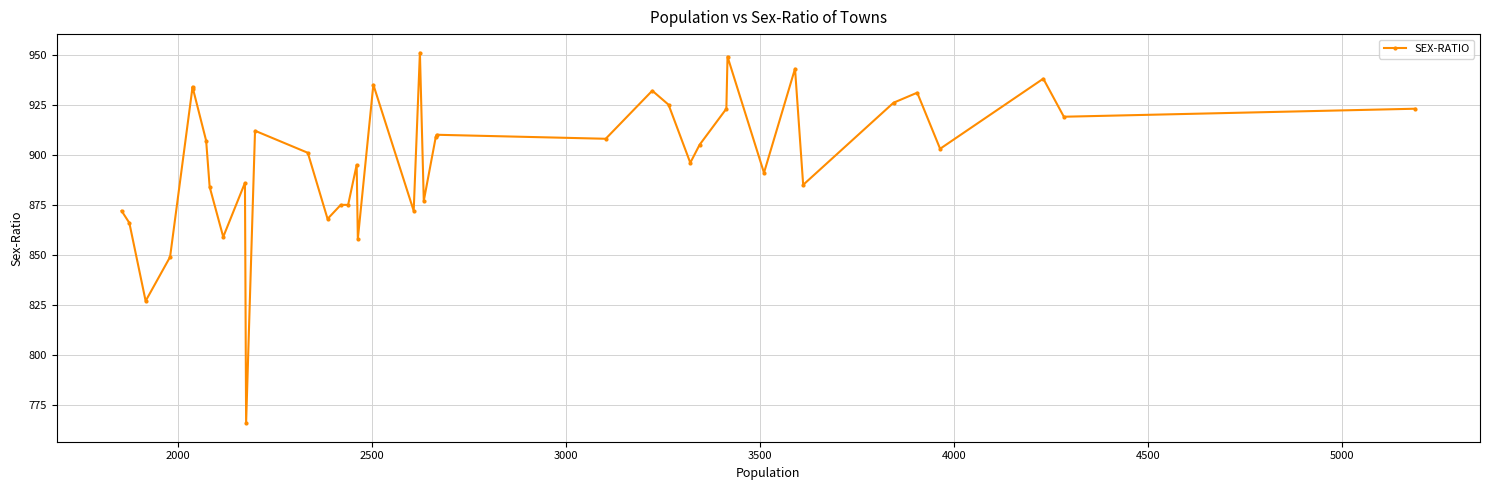

True or false: the data has more than 1 interior local peaks.

True